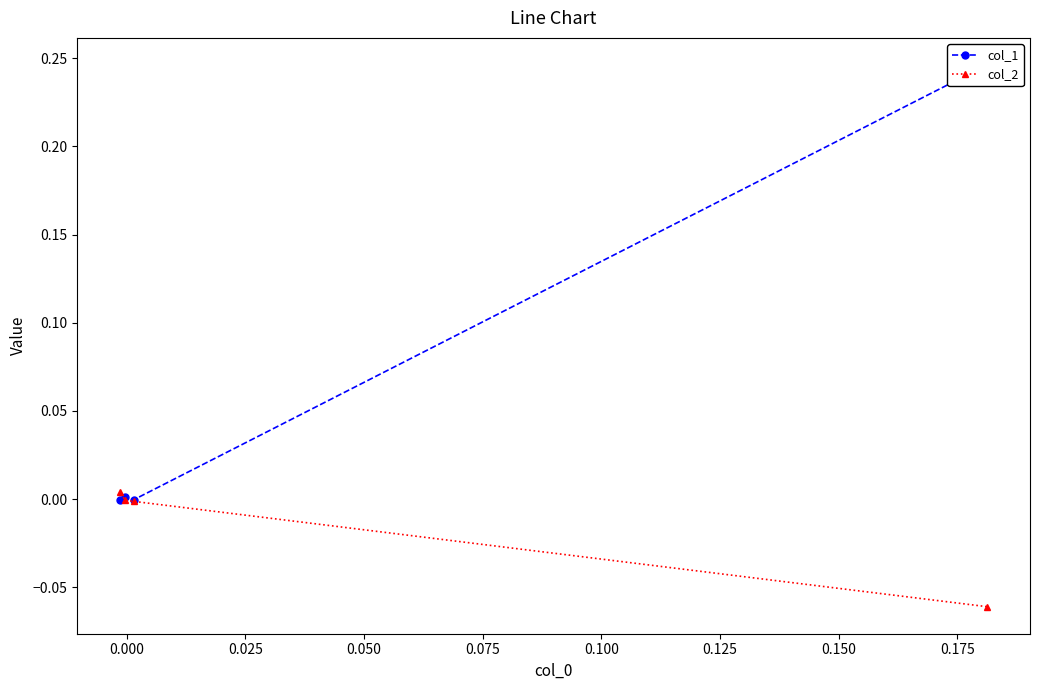

The value of col_1 at 0.000 is -0.0. True or false?

False